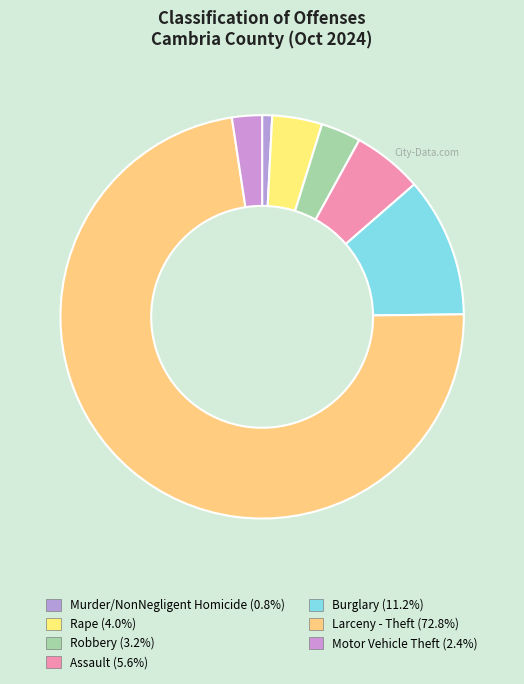

What is the total percentage of Murder/NonNegligent Homicide and Assault?

6.4%